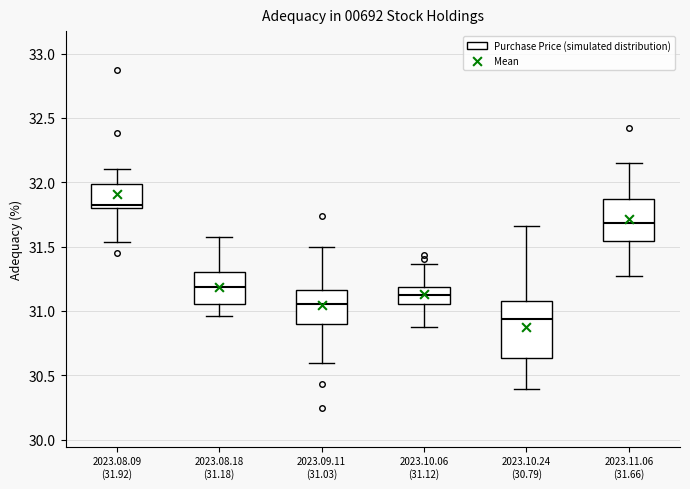

Where does the lower whisker of the box for 2023.10.06 (31.12) end on the y-axis? The values are not printed on the chart, so give them approximately, as read against the axis.

30.85